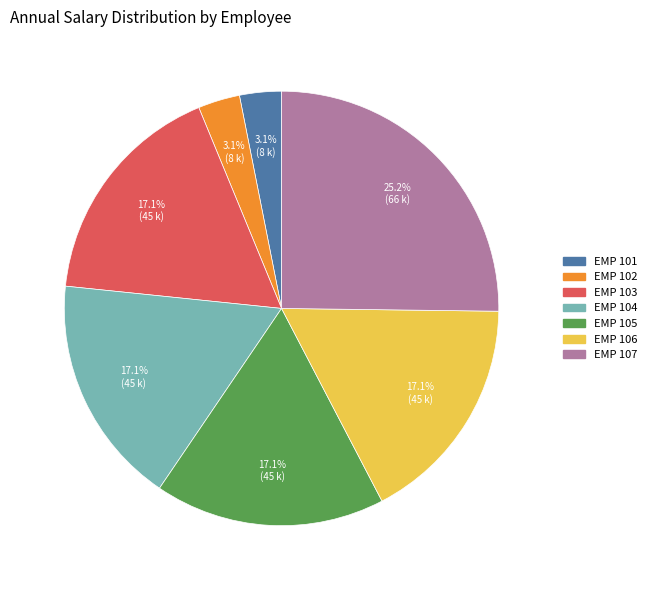

True or false: EMP 104 accounts for 28% of the total.

False